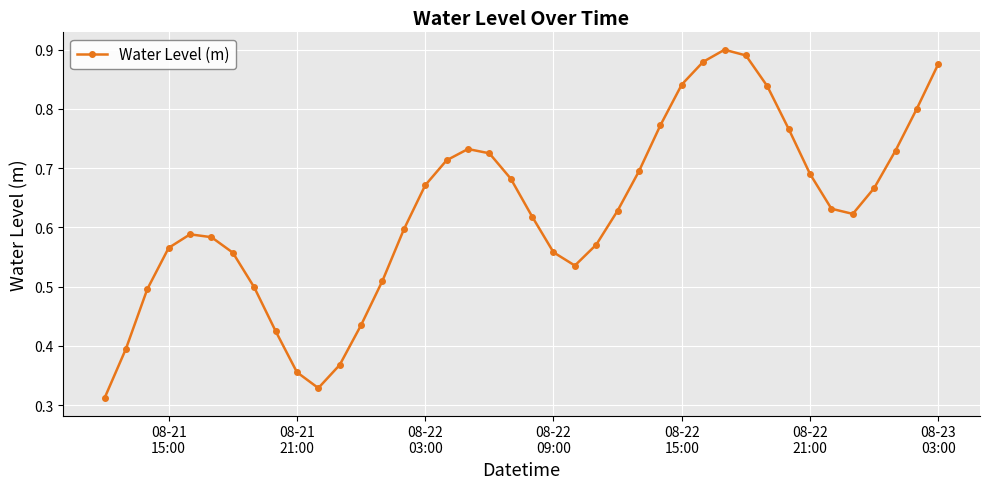

What is the sum of all values?

25.0